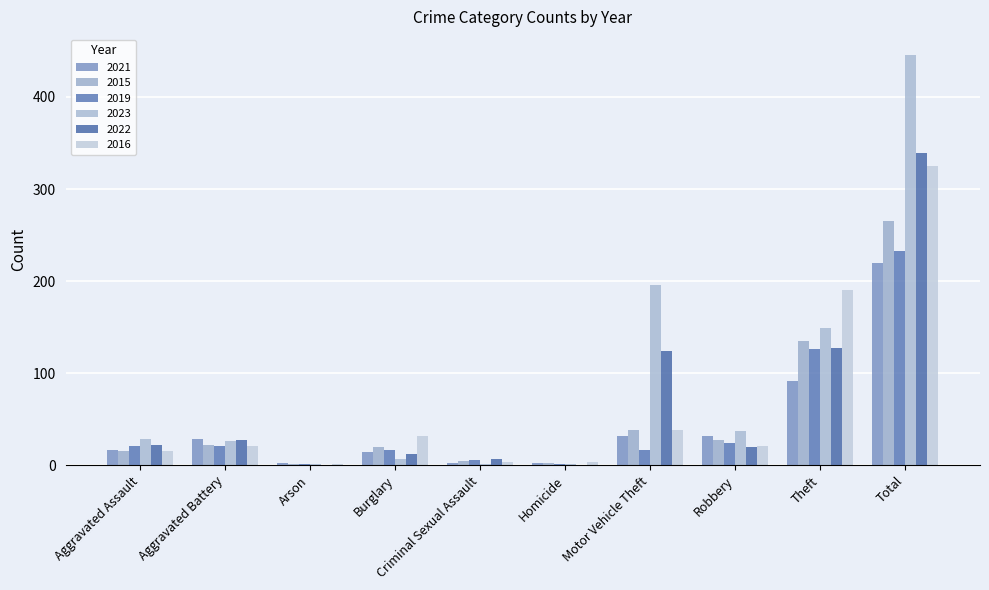

Count the number of data series in this chart.

6